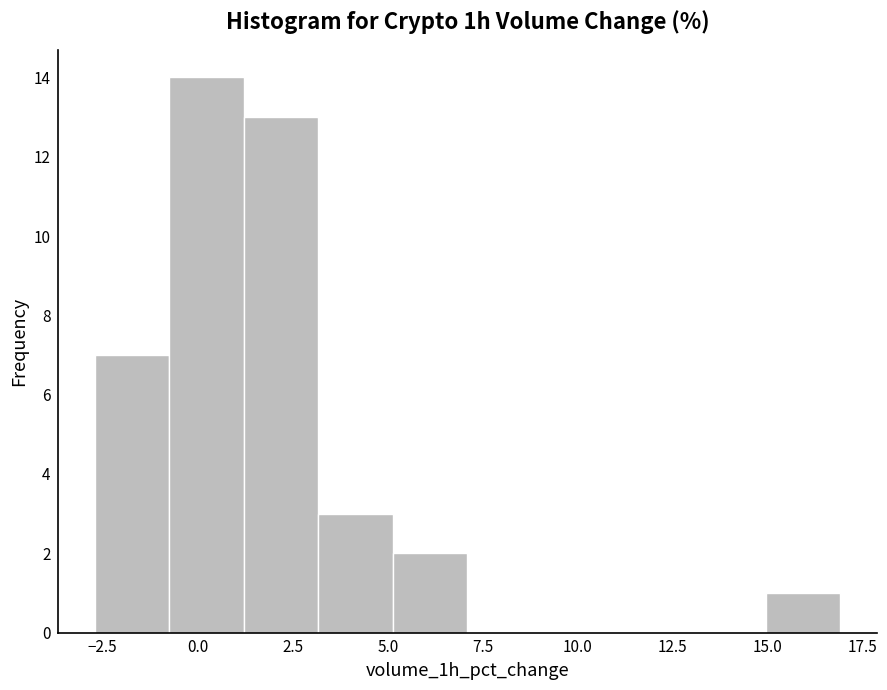

Read against the x-axis, roughly where is the centre of the tallest bar?

0.0